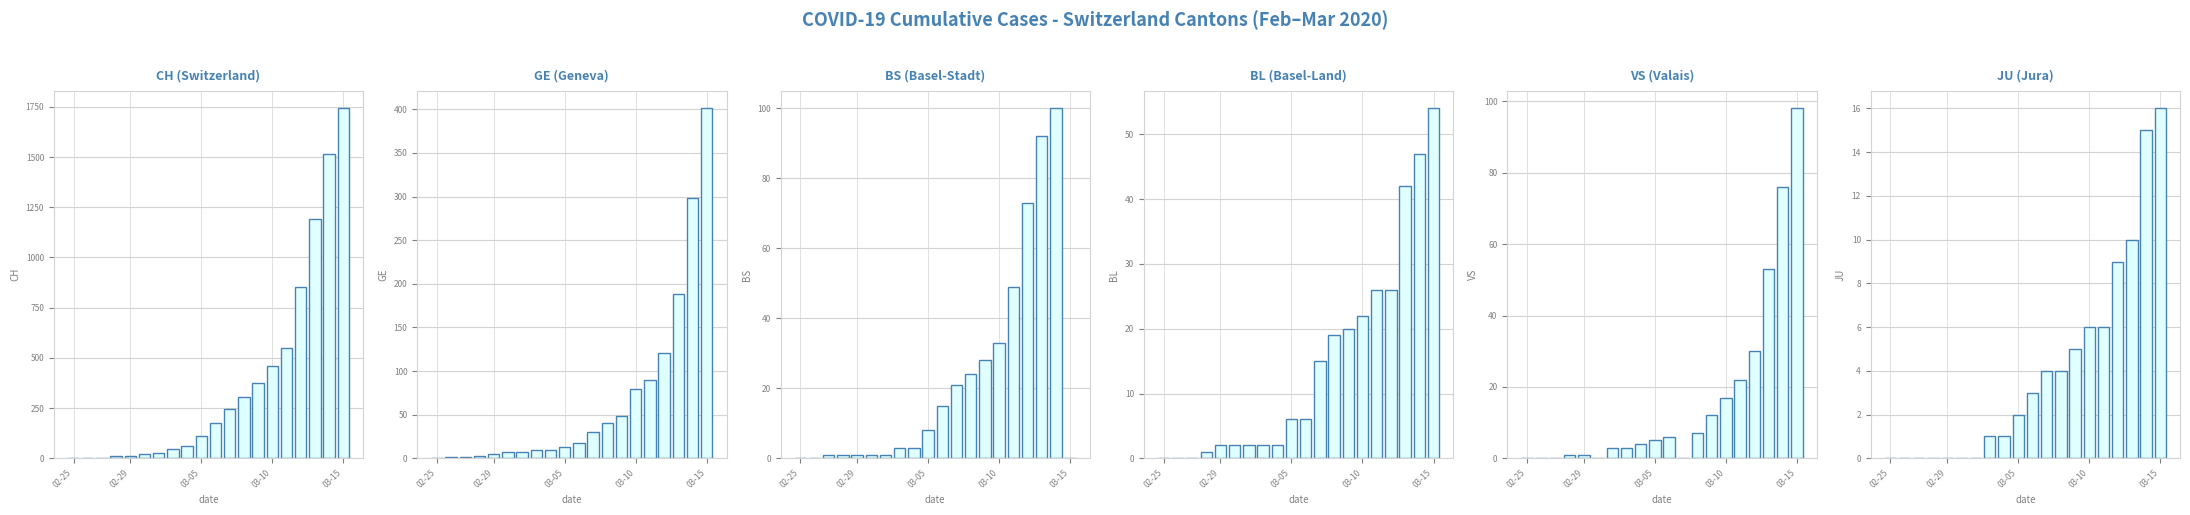

What is the sum of all CH values?

7705